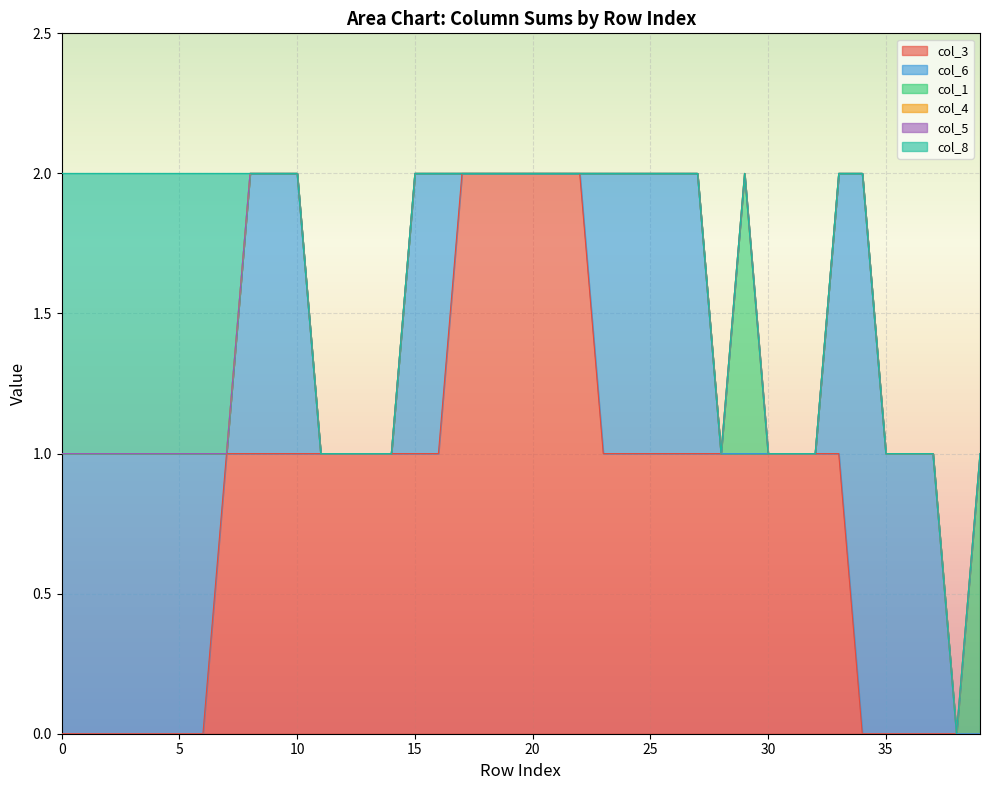

What is the total value across all series at 31?

1